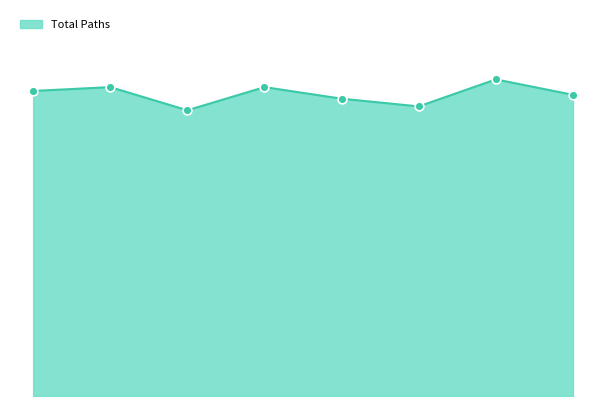

Does the chart have visible grid lines?

No